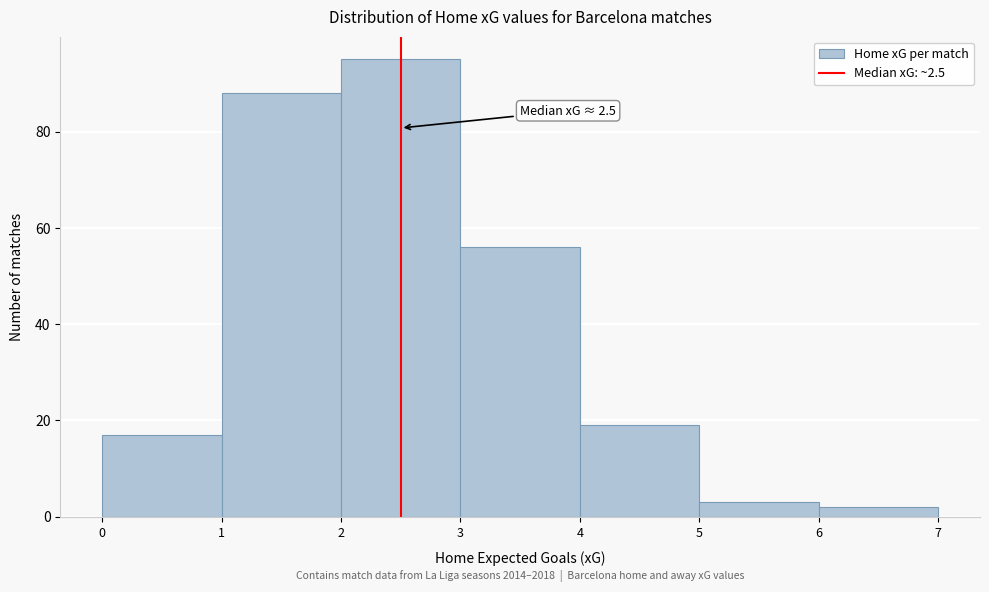

Which range on the x-axis has the tallest bar?

2 to 3